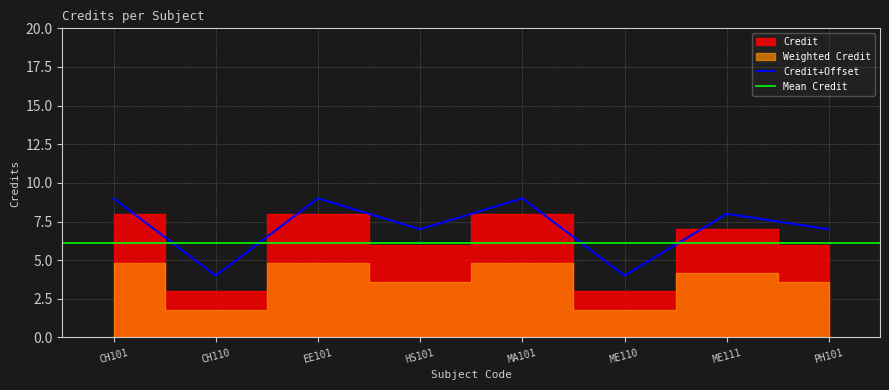

At which label is the value closest to 6?

HS101